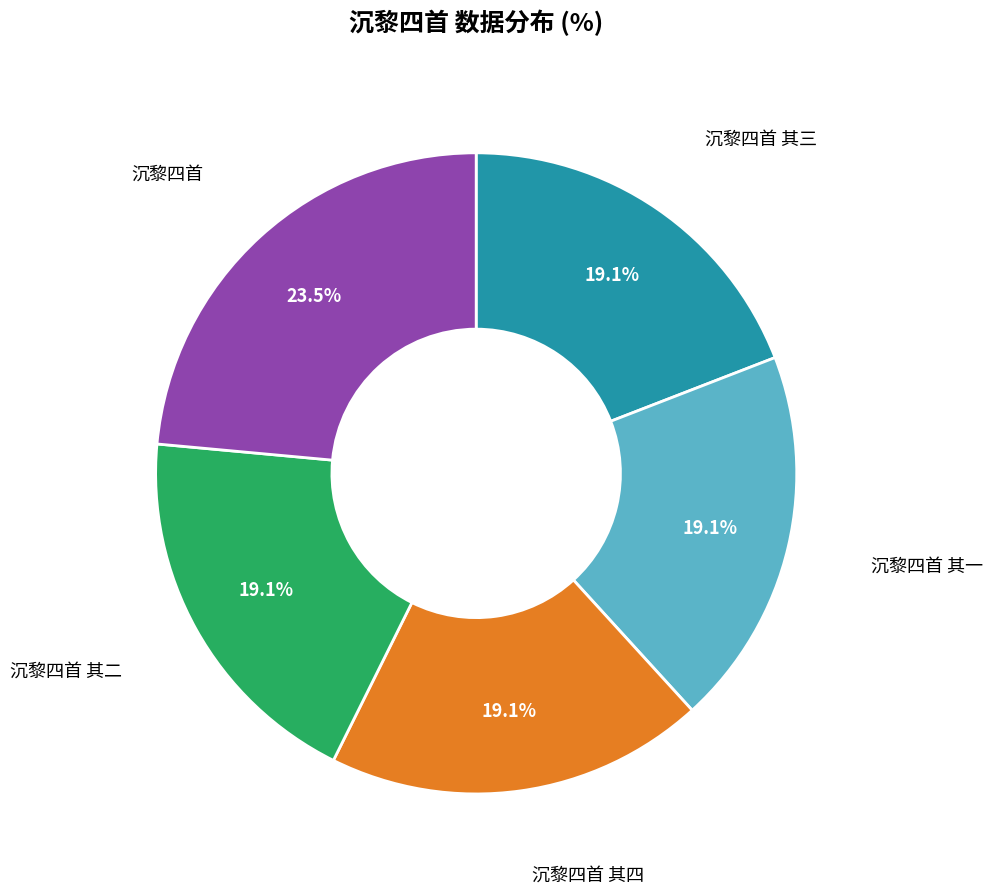

What is the ratio of the value at 沉黎四首 其四 to the value at 沉黎四首?

0.8